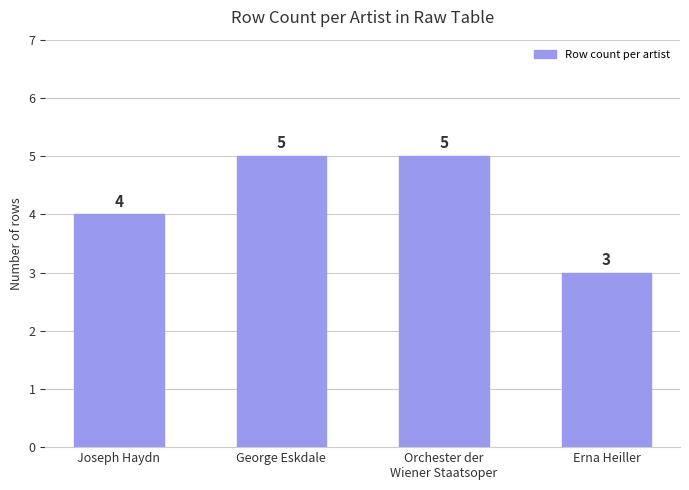

The value at Orchester der
Wiener Staatsoper is 5. True or false?

True